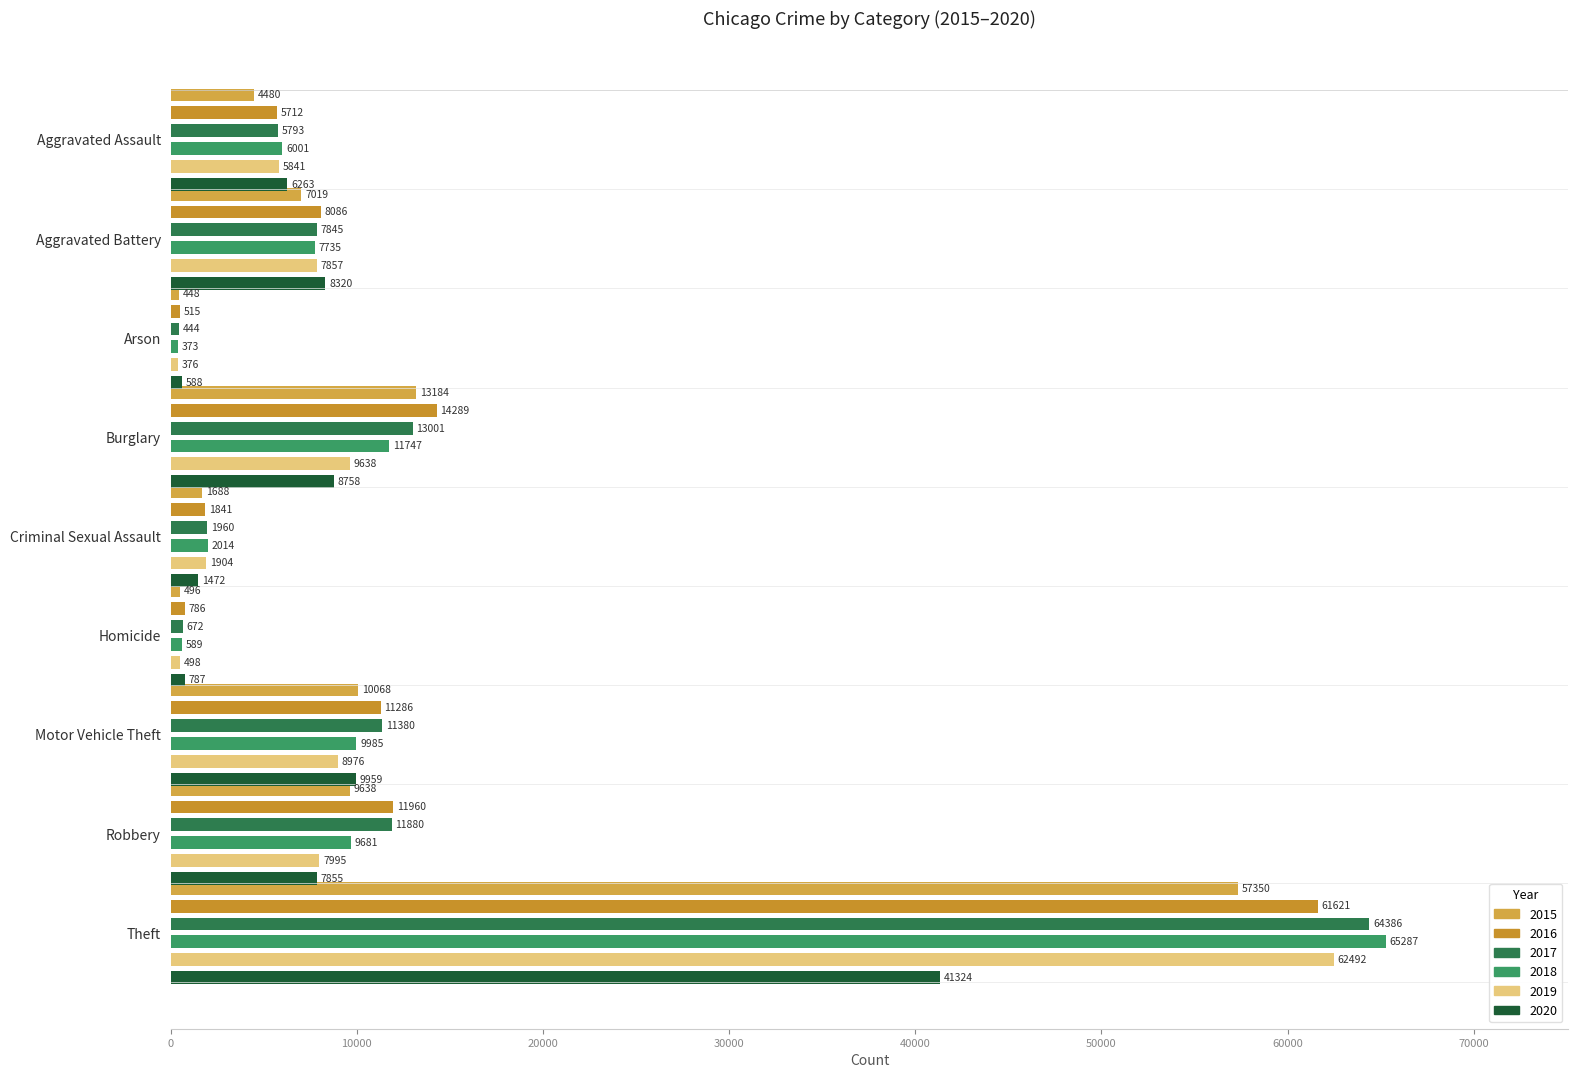

What is the average value of the 2019 series?

11731